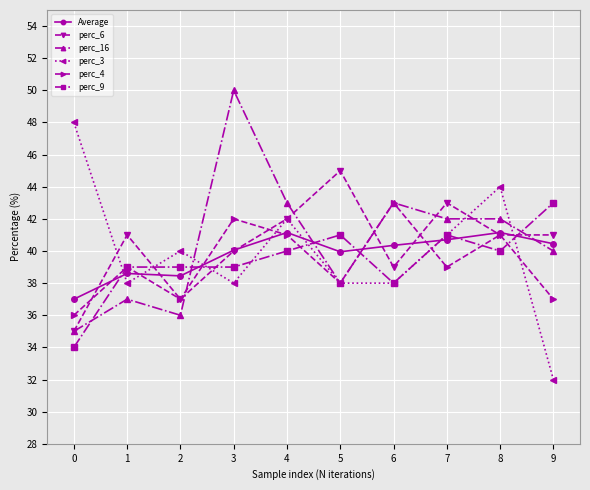

Where is the first local minimum for perc_16?

2